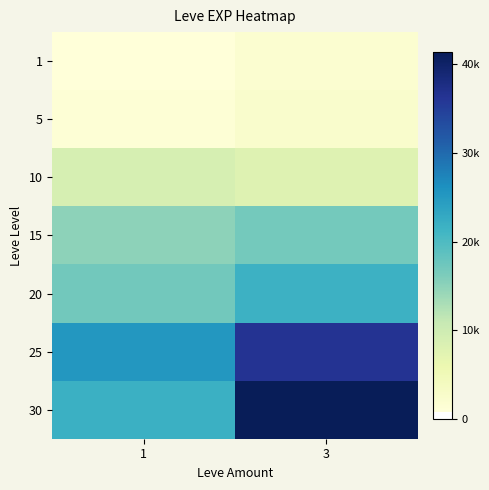

Reading right to left, what are all the values shown in this chart?

1: 3=2040	1=800
5: 3=2490	1=1420
10: 3=7880	1=8930
15: 3=16920	1=14920
20: 3=21600	1=17120
25: 3=36390	1=25250
30: 3=41410	1=21740